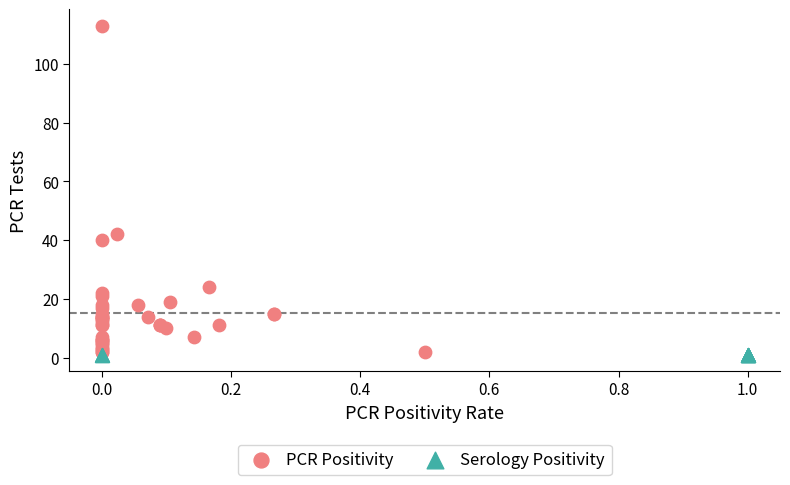

Which series contains the highest Y value?

PCR Positivity